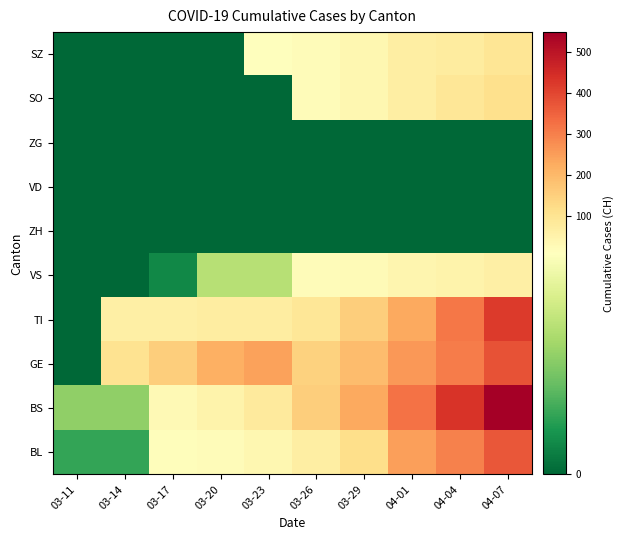

Reading left to right, what are all the values shown in this chart?

BL: 03-11=2	03-14=2	03-17=13	03-20=18	03-23=35	03-26=65	03-29=115	04-01=249	04-04=298	04-07=370
BS: 03-11=4	03-14=4	03-17=25	03-20=46	03-23=78	03-26=155	03-29=228	04-01=323	04-04=434	04-07=550
GE: 03-11=0	03-14=103	03-17=153	03-20=216	03-23=241	03-26=144	03-29=193	04-01=260	04-04=305	04-07=380
TI: 03-11=0	03-14=61	03-17=62	03-20=67	03-23=71	03-26=91	03-29=155	04-01=229	04-04=314	04-07=420
VS: 03-11=0	03-14=0	03-17=1	03-20=5	03-23=5	03-26=18	03-29=21	04-01=40	04-04=46	04-07=60
ZH: 03-11=0	03-14=0	03-17=0	03-20=0	03-23=0	03-26=0	03-29=0	04-01=0	04-04=0	04-07=0
VD: 03-11=0	03-14=0	03-17=0	03-20=0	03-23=0	03-26=0	03-29=0	04-01=0	04-04=0	04-07=0
ZG: 03-11=0	03-14=0	03-17=0	03-20=0	03-23=0	03-26=0	03-29=0	04-01=0	04-04=0	04-07=0
SO: 03-11=0	03-14=0	03-17=0	03-20=0	03-23=0	03-26=20	03-29=33	04-01=65	04-04=92	04-07=110
SZ: 03-11=0	03-14=0	03-17=0	03-20=0	03-23=10	03-26=20	03-29=33	04-01=65	04-04=75	04-07=95